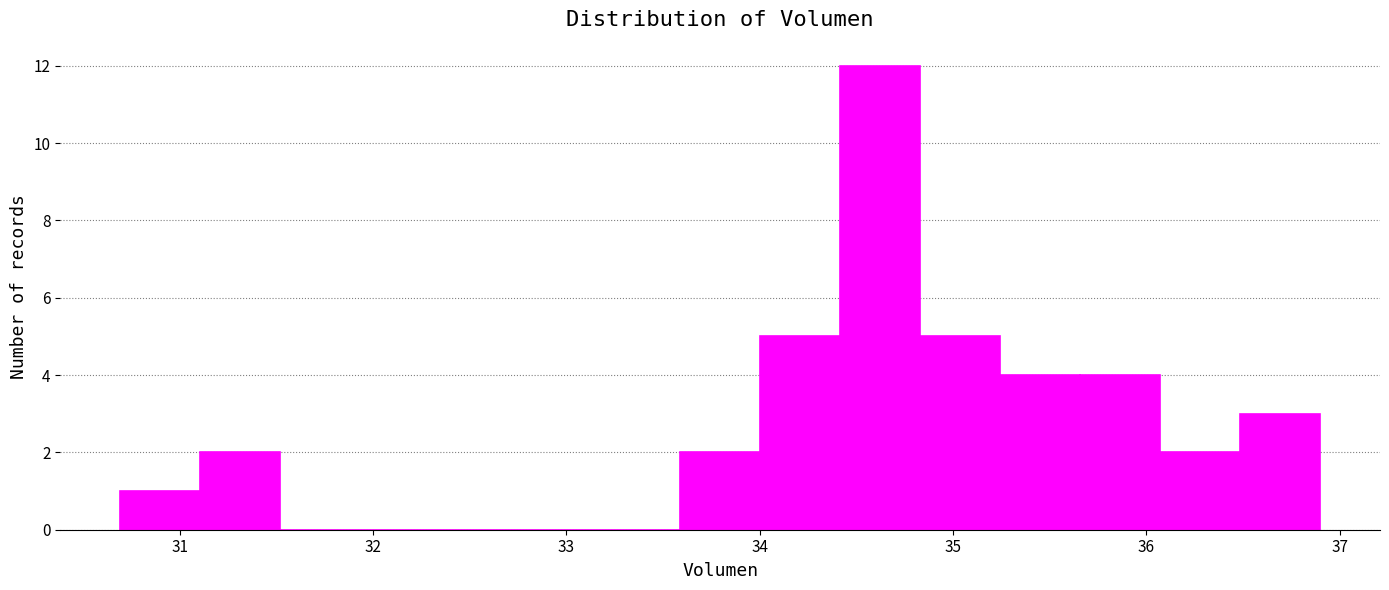

Over which range of the x-axis is the bar tallest?

34.4 to 34.8